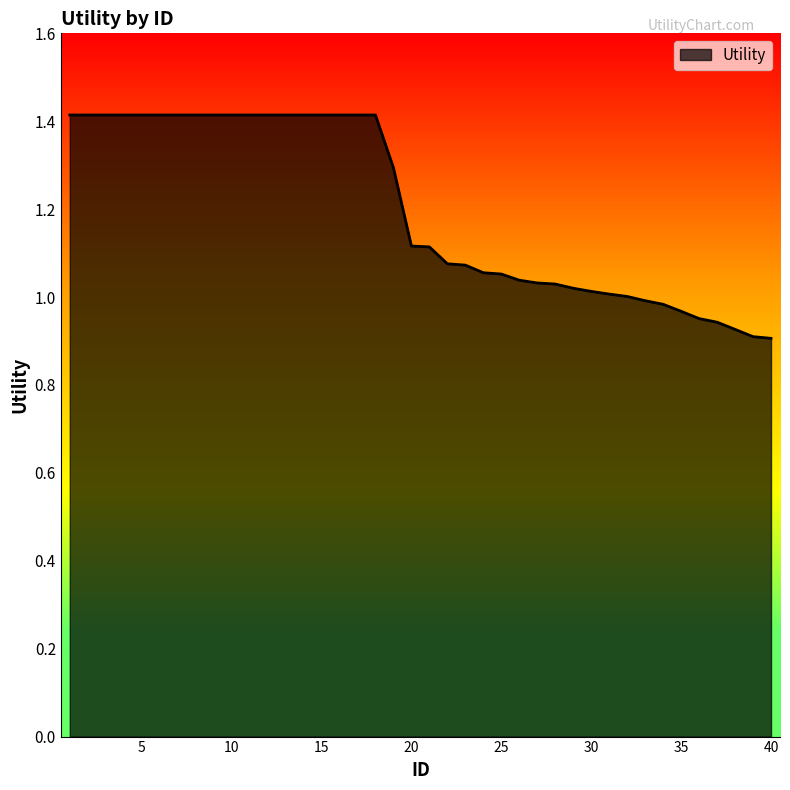

Does the chart display data point markers on the line(s)?

No